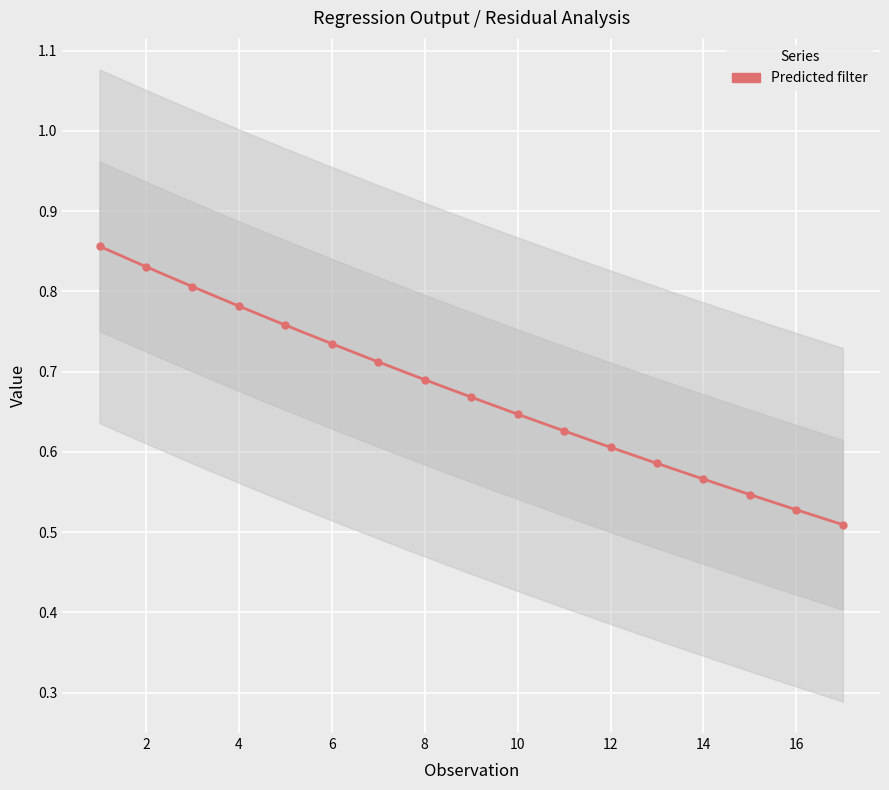

Reading left to right, what are all the values shown in this chart?

0.9	0.8	0.8	0.8	0.8	0.7	0.7	0.7	0.7	0.6	0.6	0.6	0.6	0.6	0.5	0.5	0.5